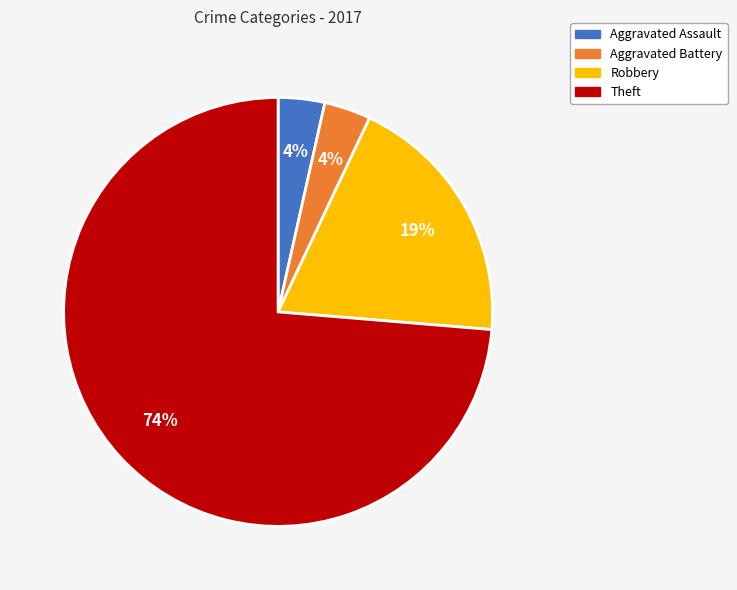

To the nearest percent, what is the average slice percentage?

25%